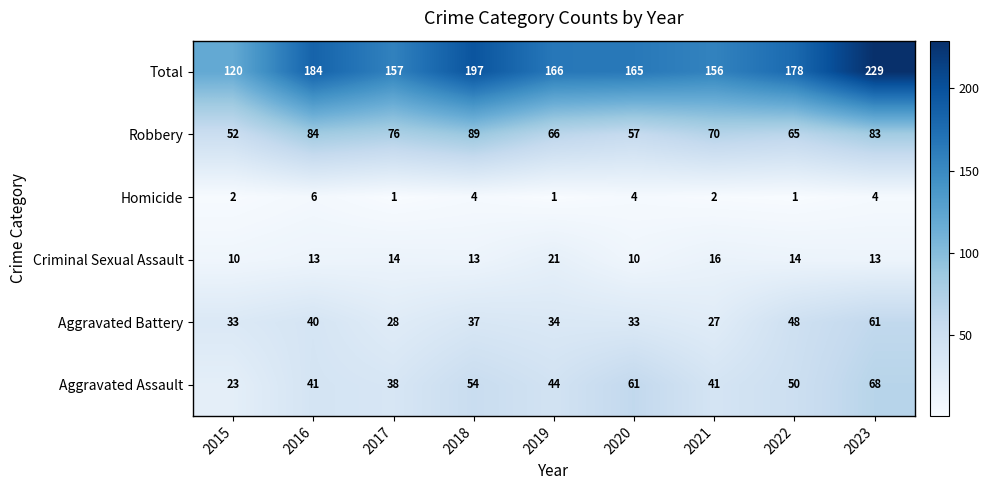

Which category has the highest value in the Criminal Sexual Assault series?

2019